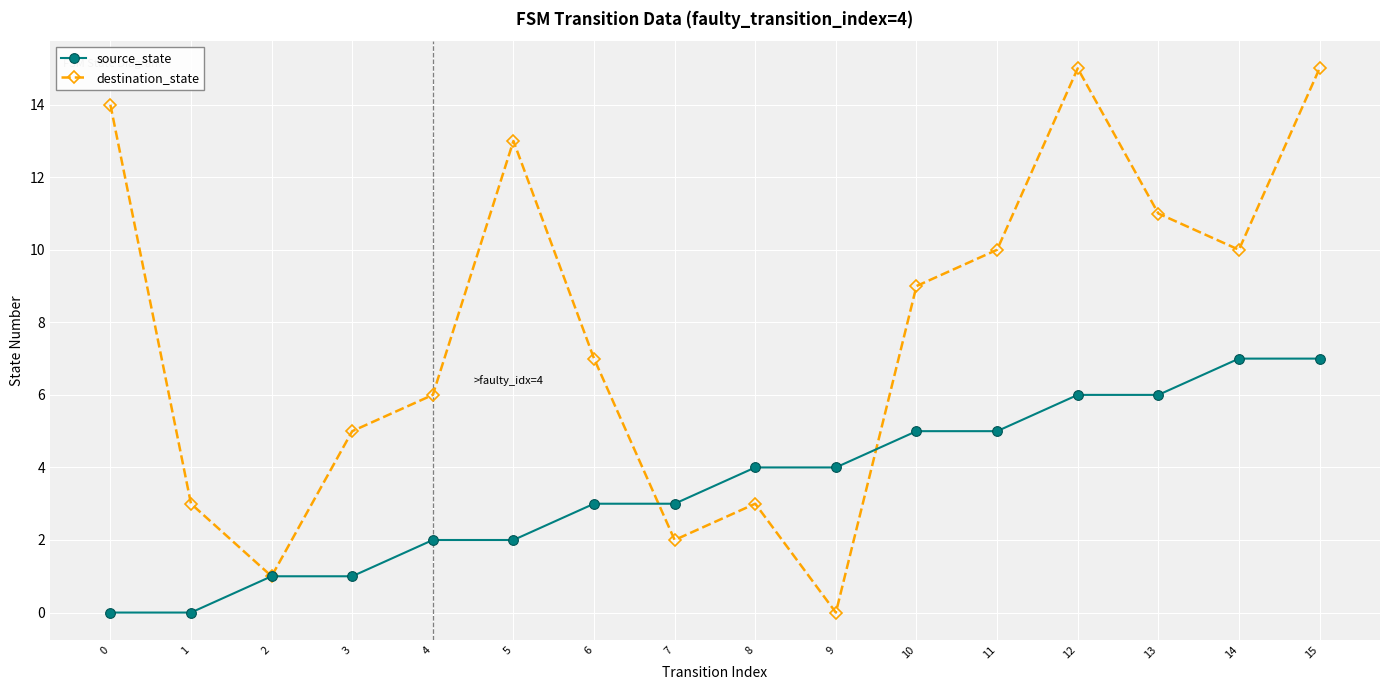

True or false: destination_state and source_state intersect in this chart.

True